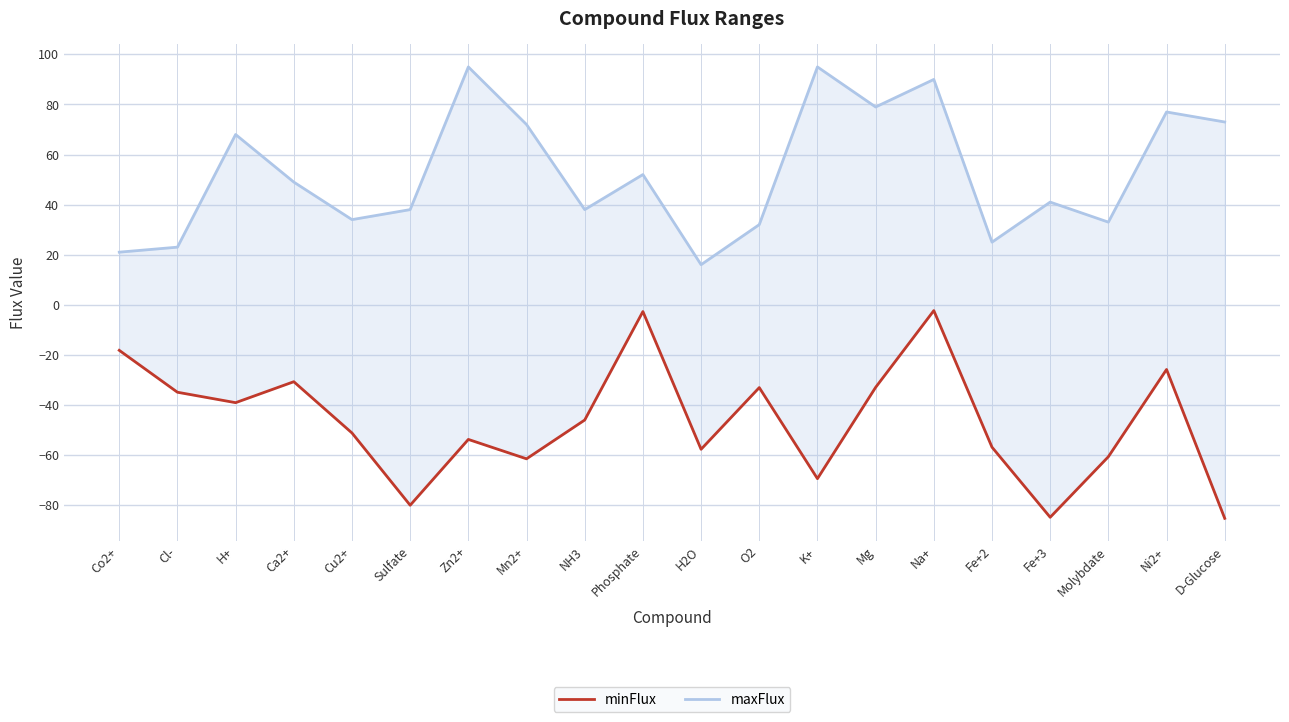

Count the number of categories in the chart.

20